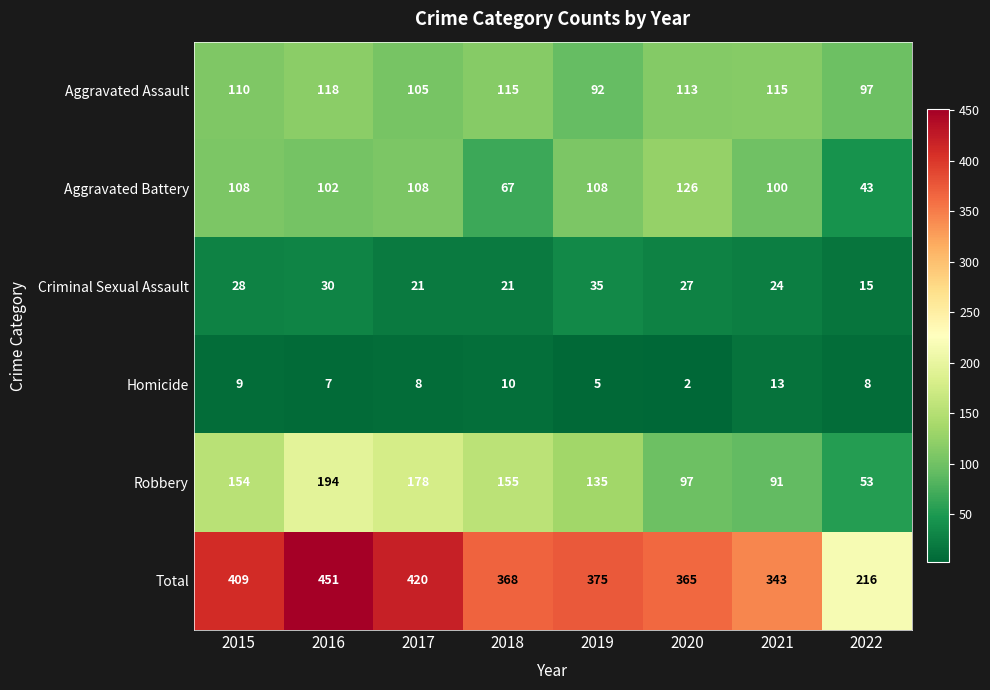

Which series changed the most between 2016 and 2022?

Total